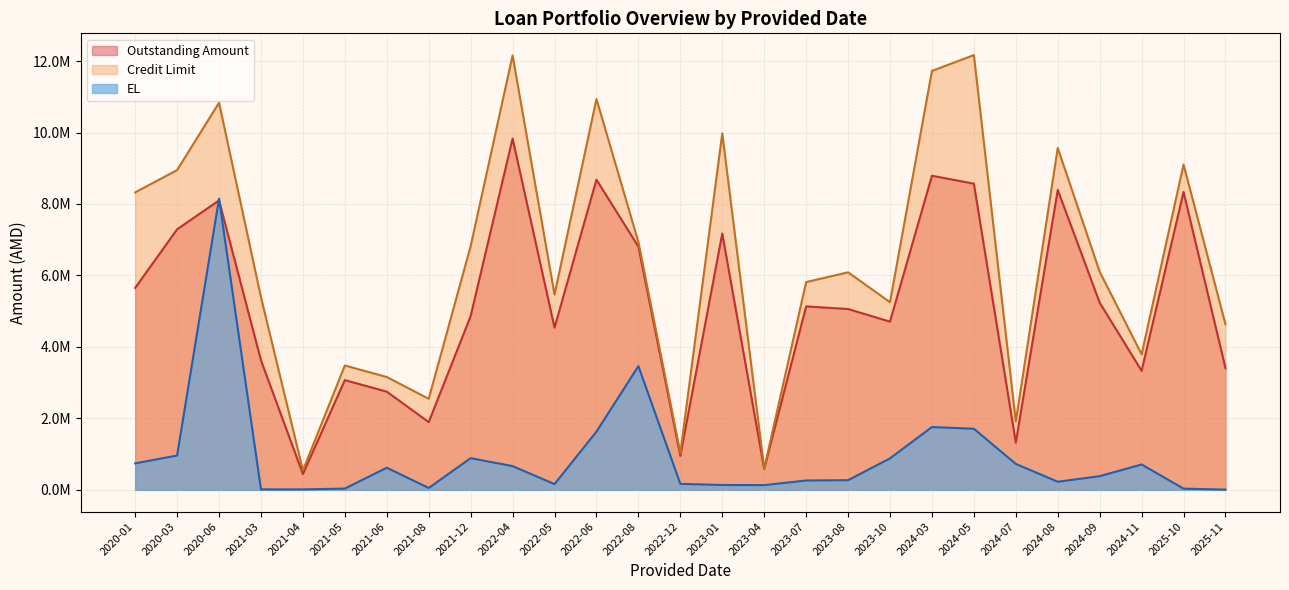

Rank the series by their average value, from highest to lowest.

Credit Limit, Outstanding Amount, EL